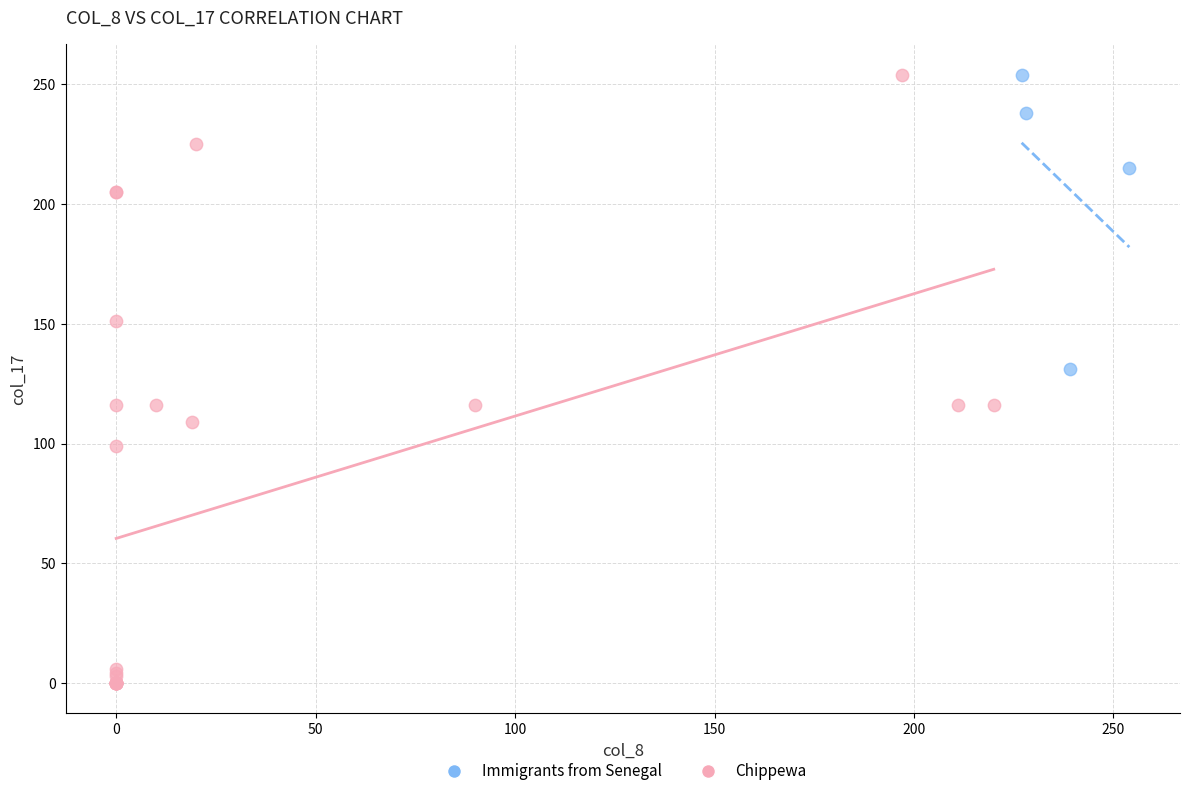

Which series reaches the minimum Y coordinate?

Chippewa